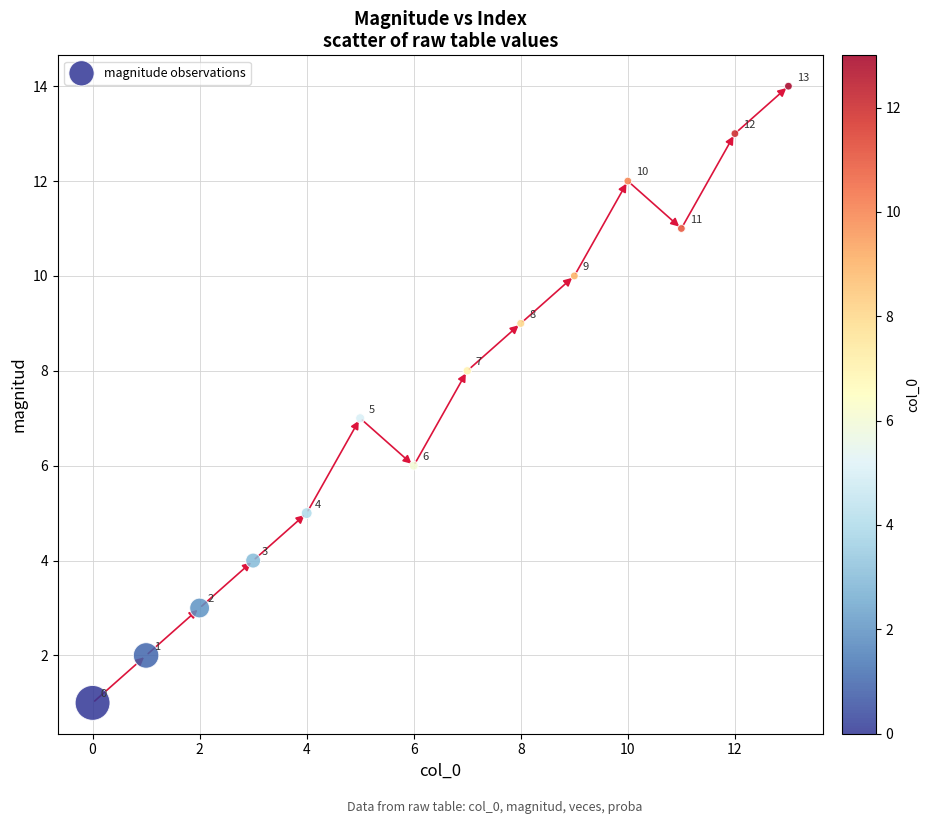

What is the range of Y values (max minus min)?

13